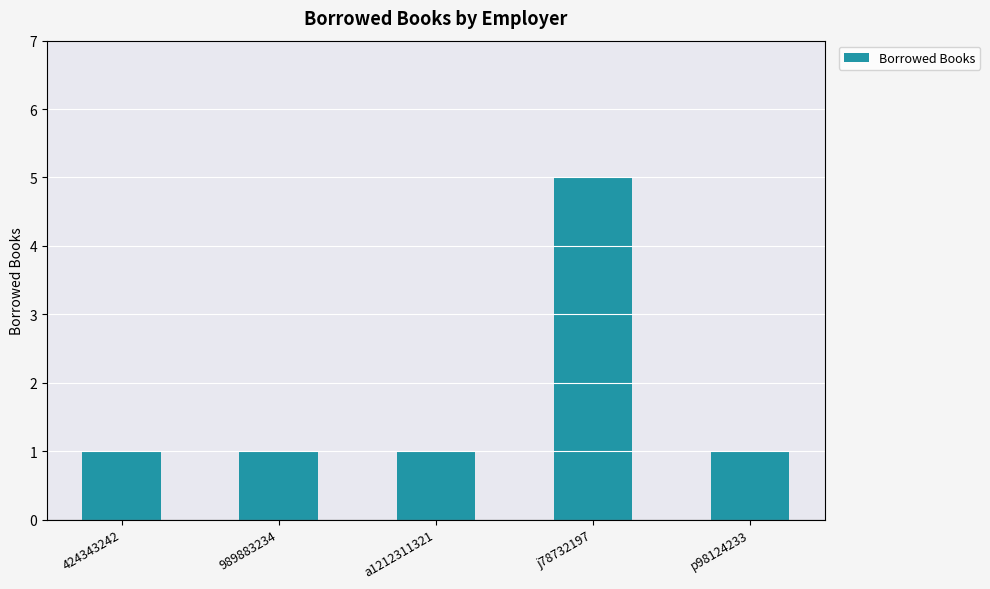

Which category has the highest value across all series?

j78732197